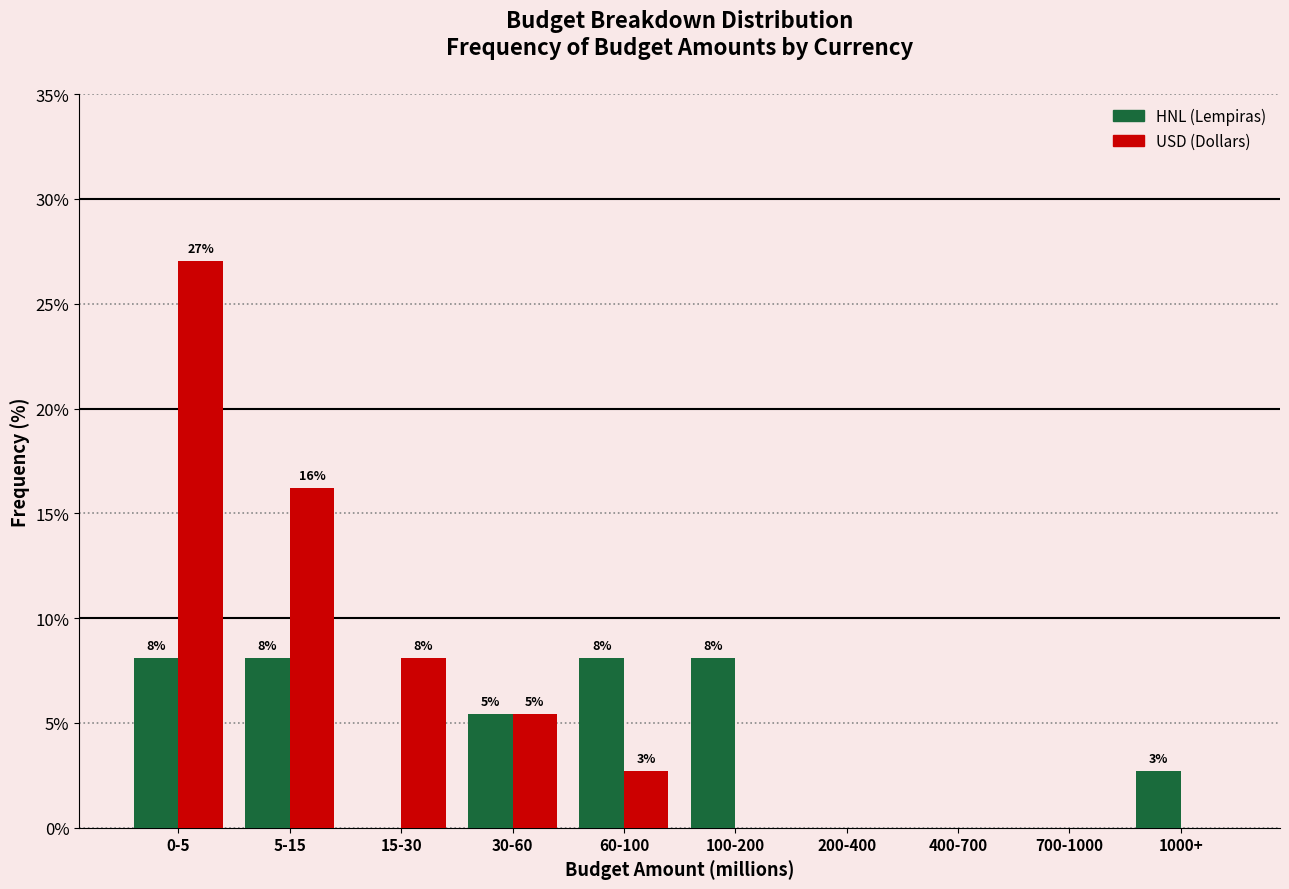

How many groups of bars are there?

10